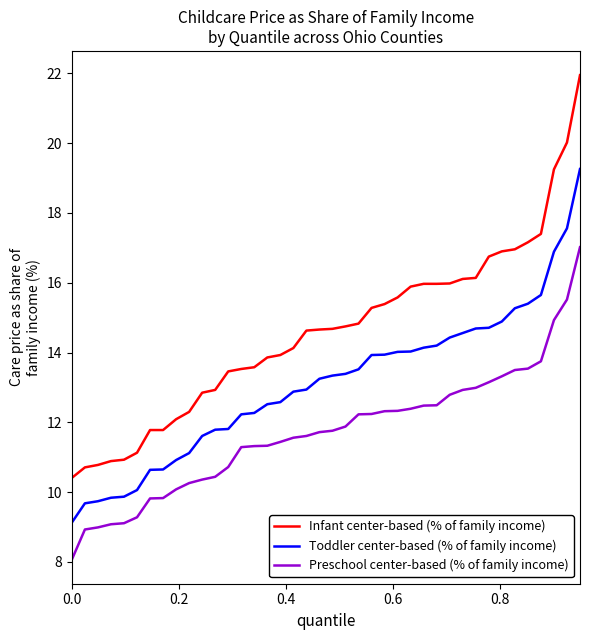

Which series has the largest total across all categories?

Infant center-based (% of family income)